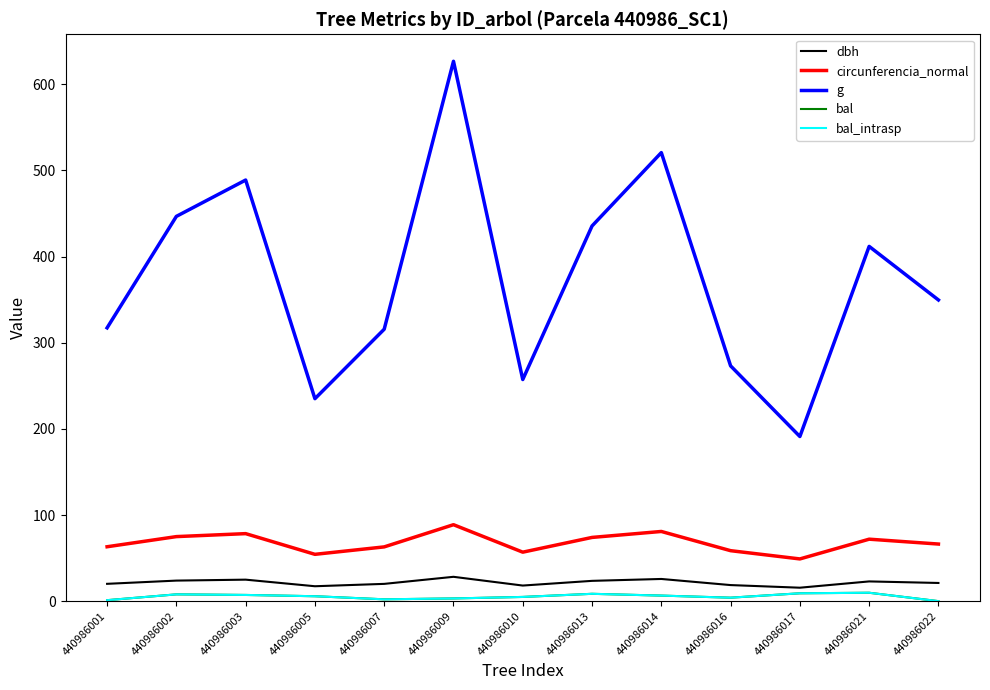

At which category is the sum across all series the highest?

440986009